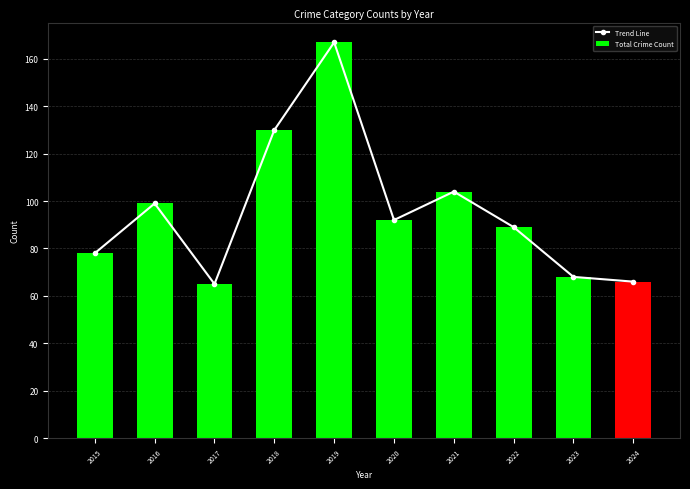

Is the value of Total Crime Count at 2023 greater than the value of Trend Line at 2024?

Yes